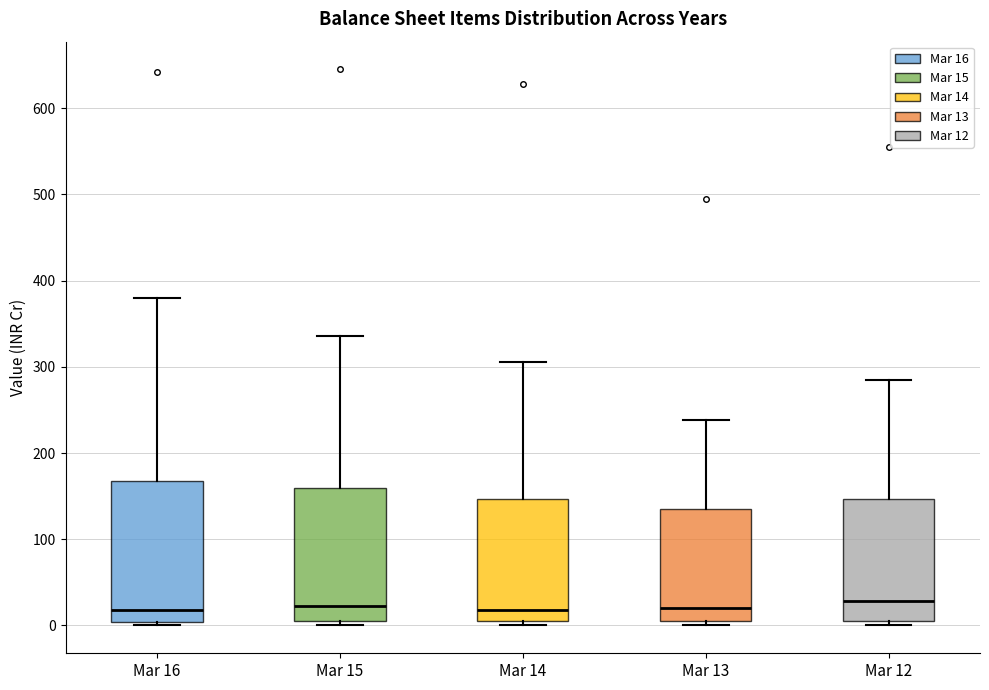

Reading left to right, transcribe this box plot: for each box, give where its median line is, the range the box spans, and where its two whiskers end, as read against the y-axis. The values are not printed on the chart, so give them approximately, as read against the axis.

Mar 16: median 20, box 0 to 170, whiskers 0 (just below the box's lower edge) to 380
Mar 15: median 20, box 10 to 160, whiskers 0 to 340
Mar 14: median 20, box 10 to 150, whiskers 0 to 310
Mar 13: median 20, box 10 to 130, whiskers 0 to 240
Mar 12: median 30, box 0 to 150, whiskers 0 (just below the box's lower edge) to 280